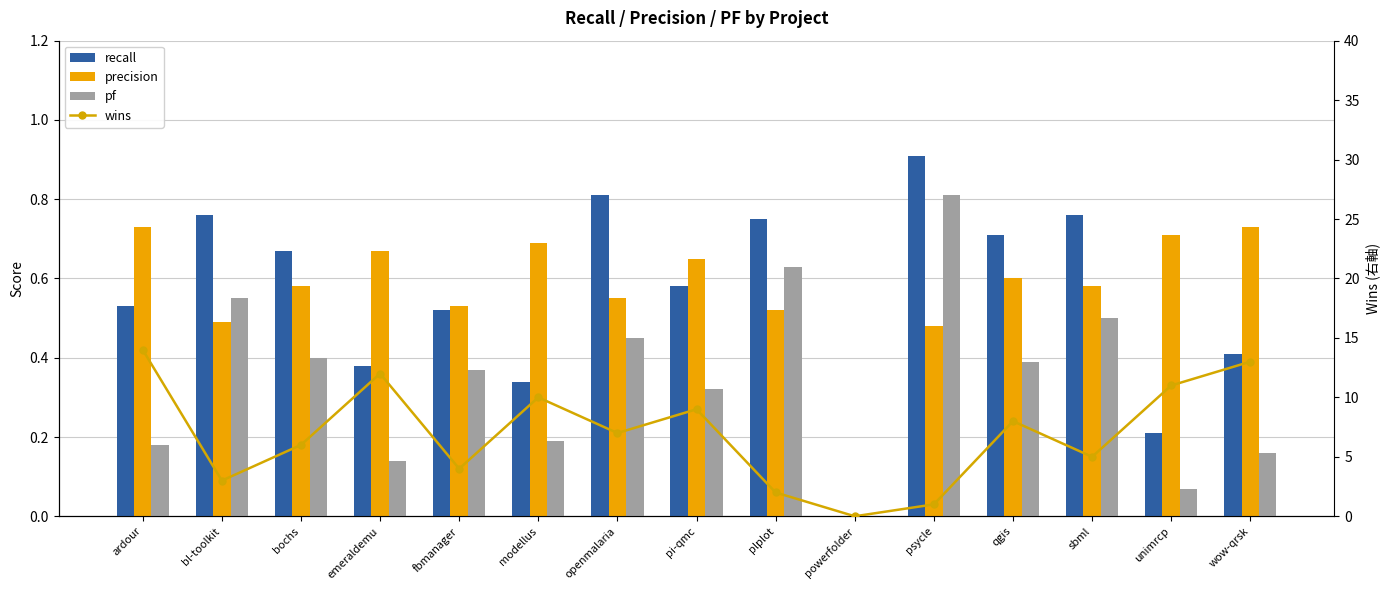

How many values in the precision series exceed 0?

14